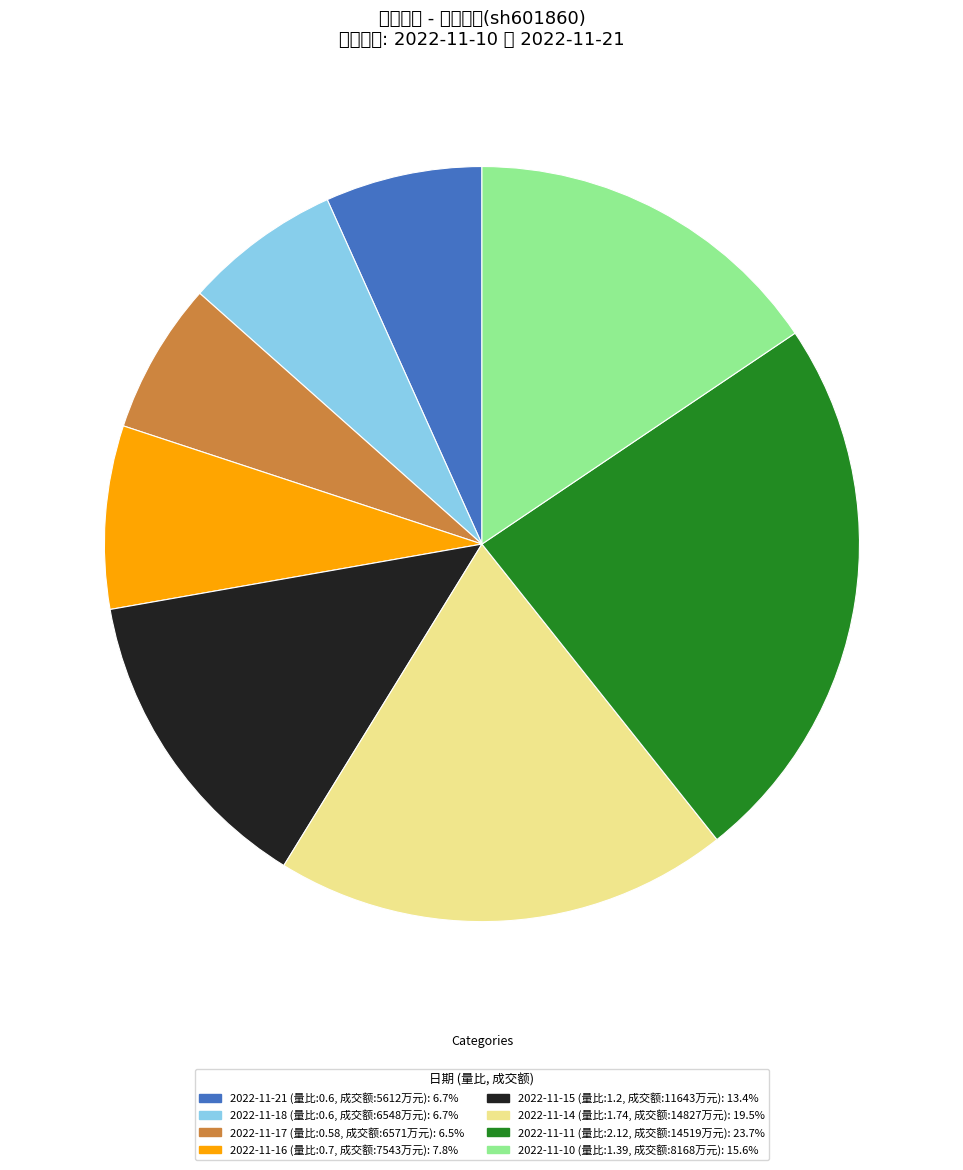

Does 2022-11-14 (量比:1.74, 成交额:14827万元): 19.5% represent more than half of the total?

No